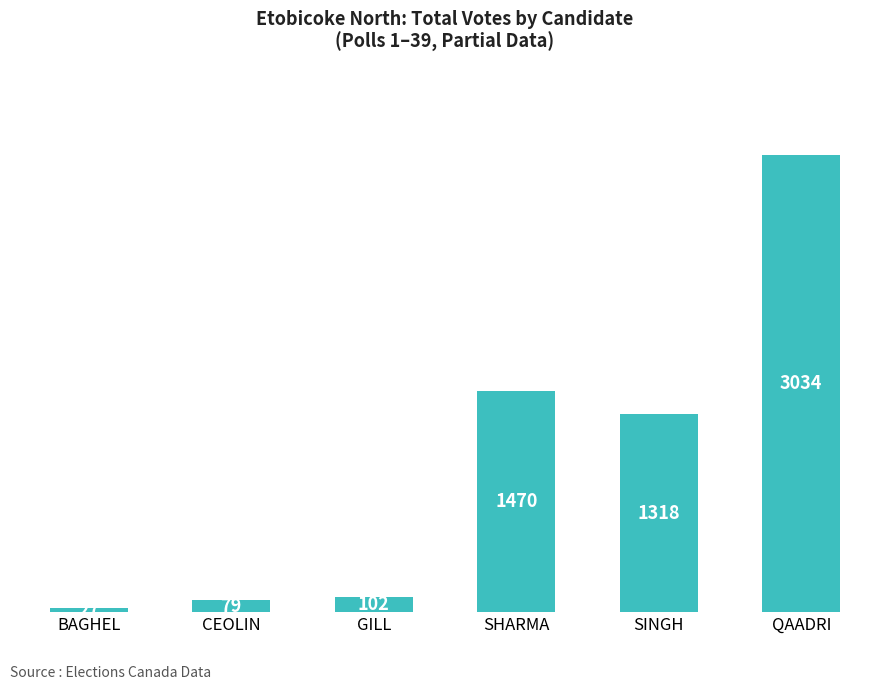

True or false: the data shows 1318 at SINGH.

True